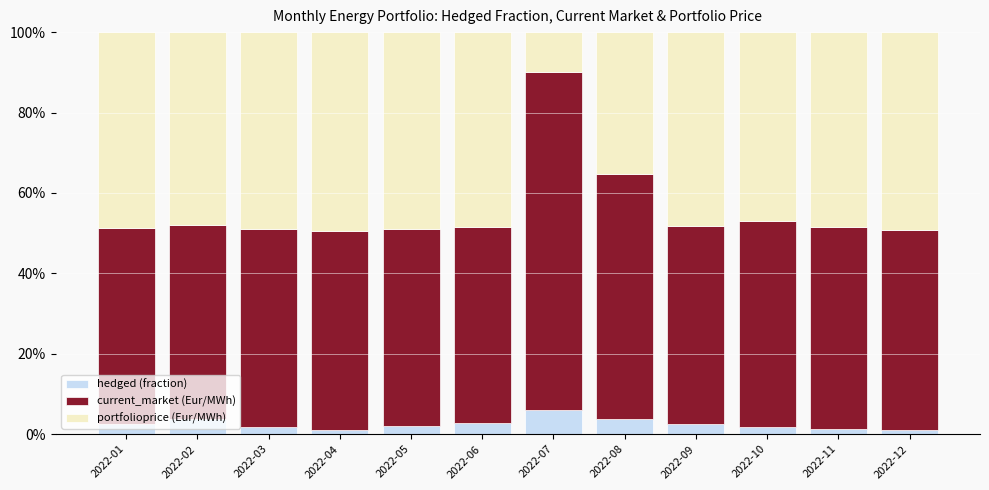

What is the total value across all series at 2022-09?

100.0